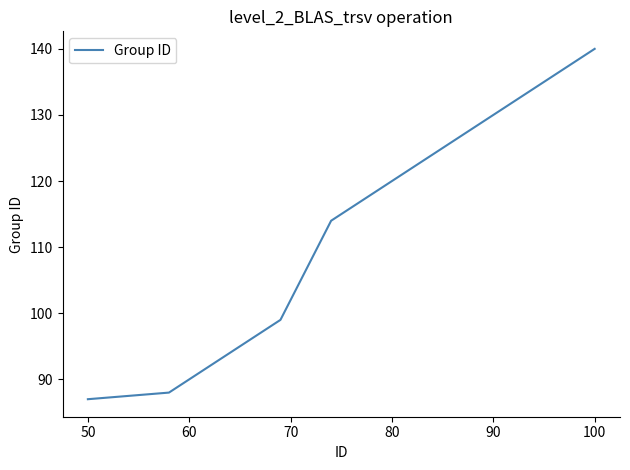

What is the minimum value shown in the chart?

87